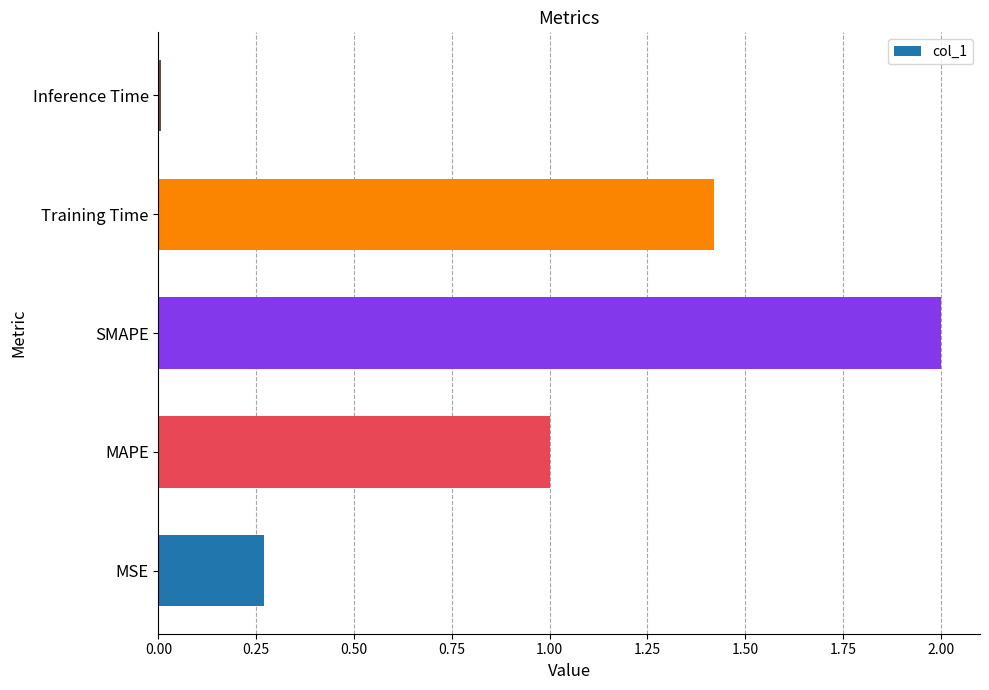

The value at Training Time is 2.0. True or false?

False